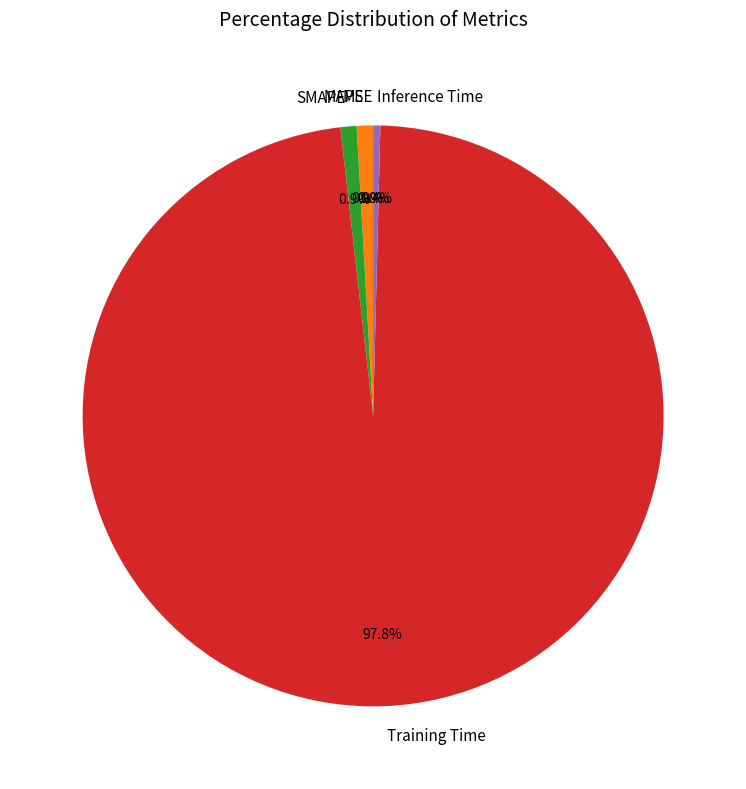

How many segments does this pie chart have?

5